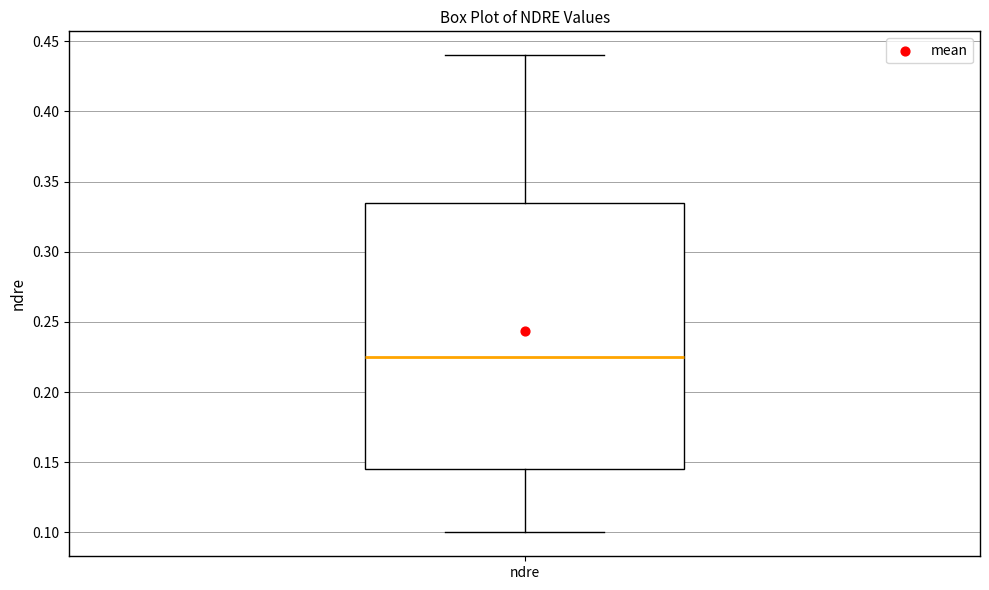

Read this box plot against the y-axis: the position of the median line, the range covered by the box, and the ends of both whiskers. The values are not printed on the chart, so give them approximately, as read against the axis.

median 0.225, box 0.145 to 0.335, whiskers 0.100 to 0.440